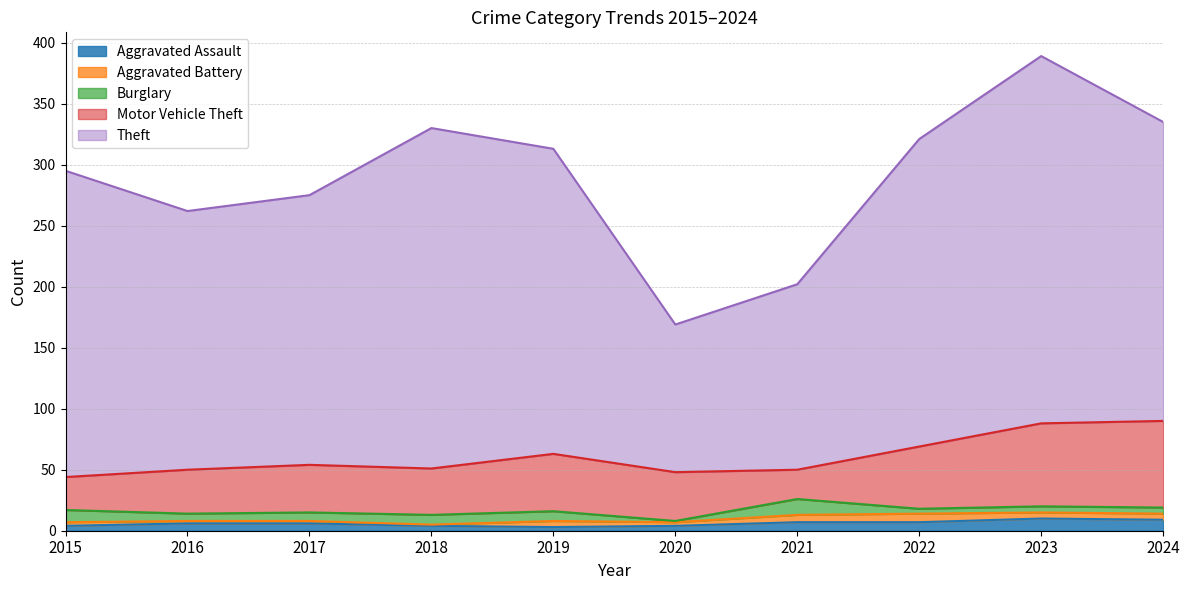

How many lines are shown in the chart?

5